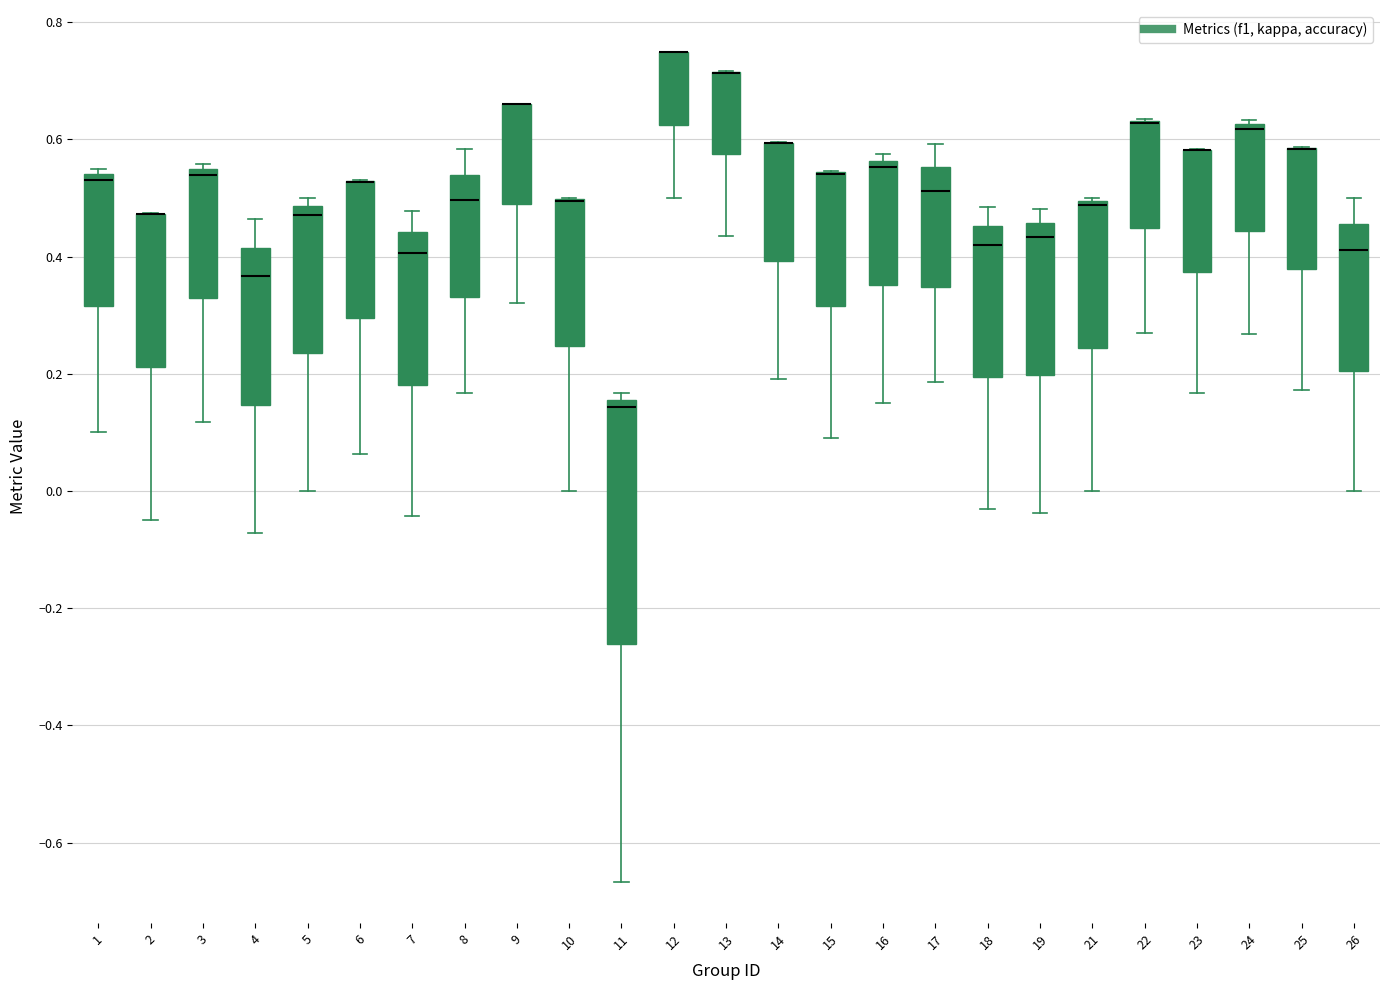

Where is the upper edge of the box at x = 15 on the y-axis? The values are not printed on the chart, so give them approximately, as read against the axis.

0.54